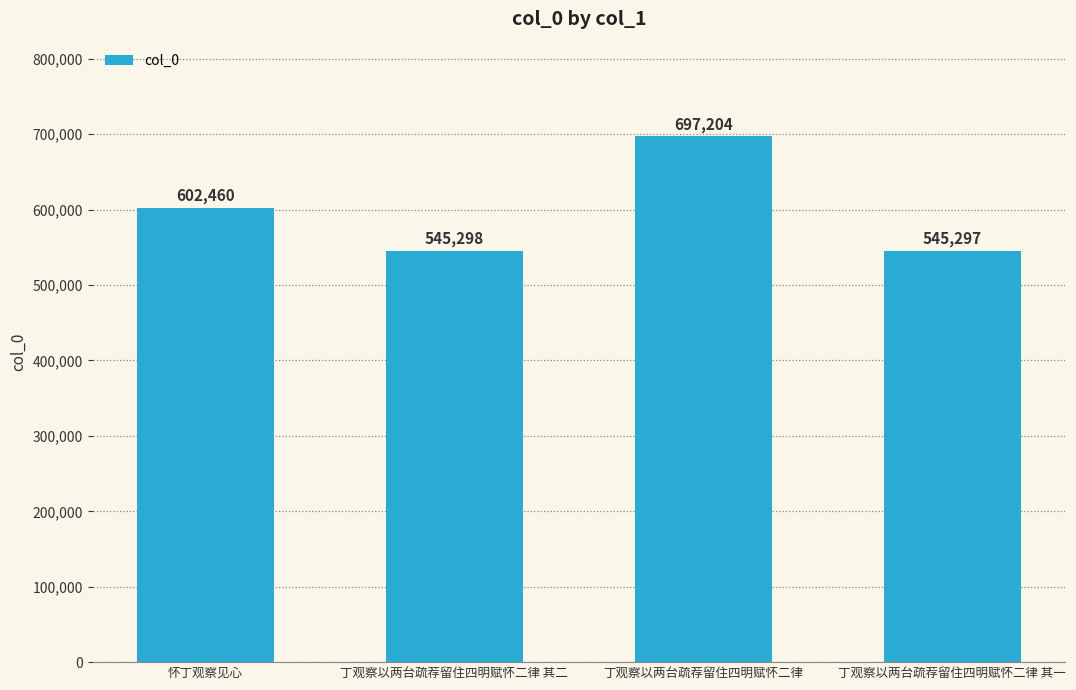

True or false: the data shows 545297 at 丁观察以两台疏荐留住四明赋怀二律 其一.

True